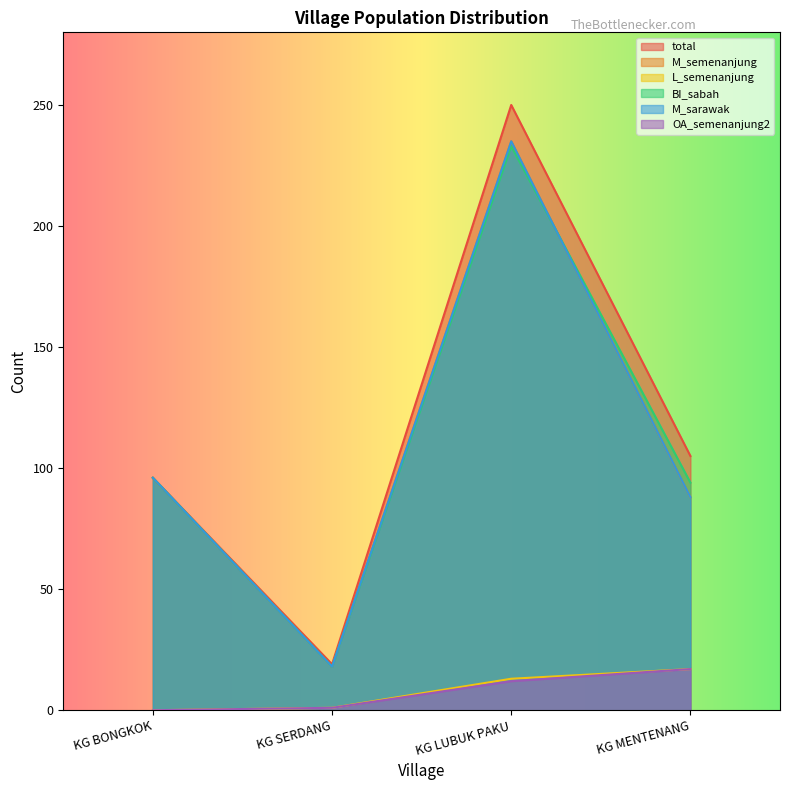

True or false: M_semenanjung and OA_semenanjung2 intersect in this chart.

False